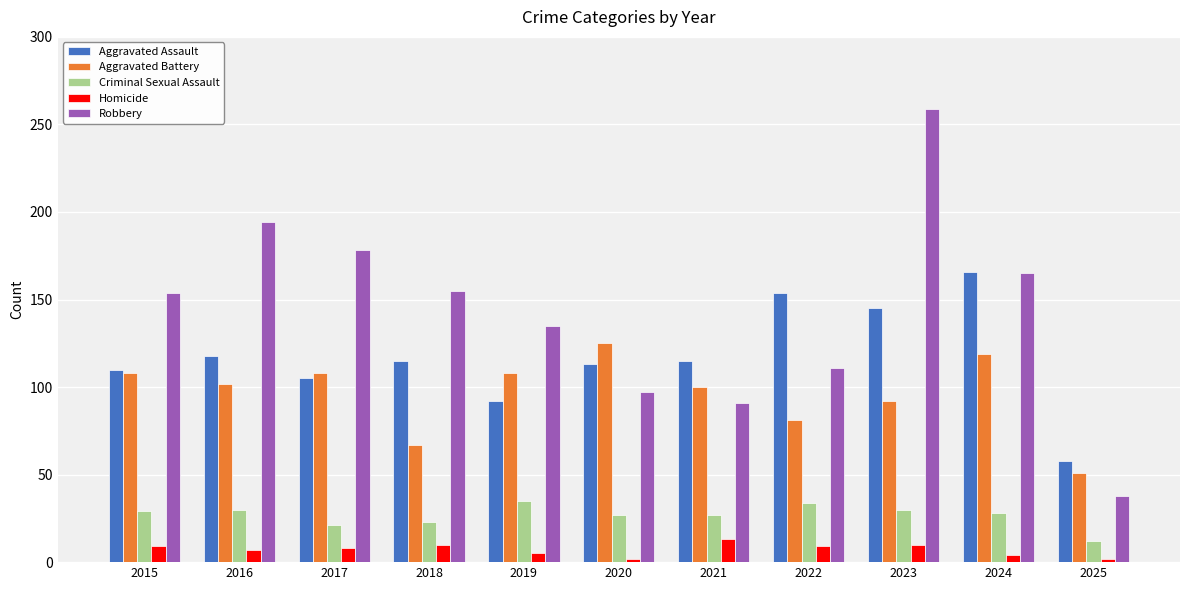

What are all the series names shown in the legend?

Aggravated Assault, Aggravated Battery, Criminal Sexual Assault, Homicide, Robbery